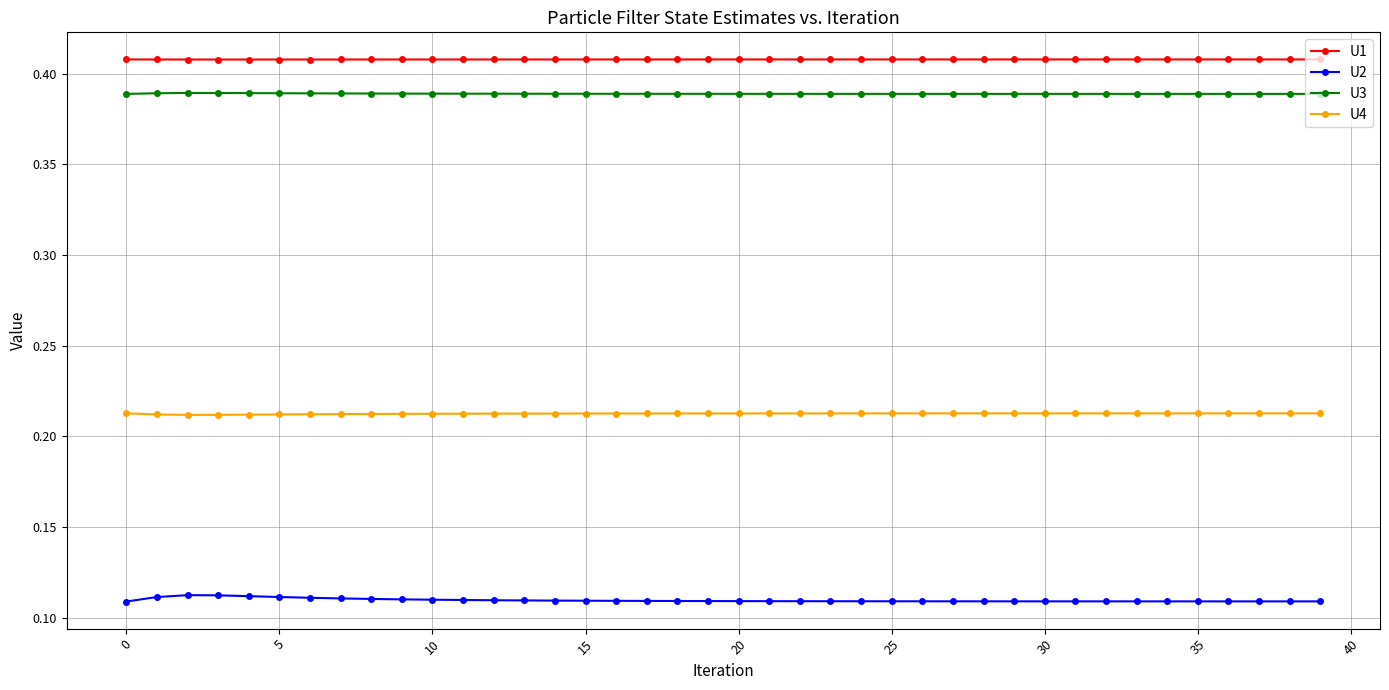

How many U4 values are between 0 and 1?

40